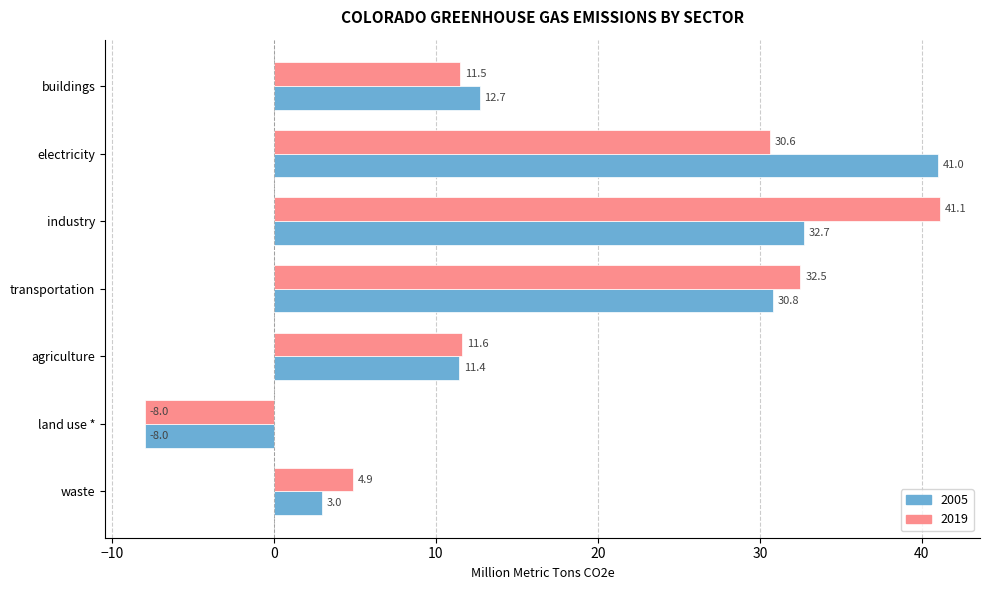

Rank the series by their maximum value, from highest to lowest.

2019, 2005